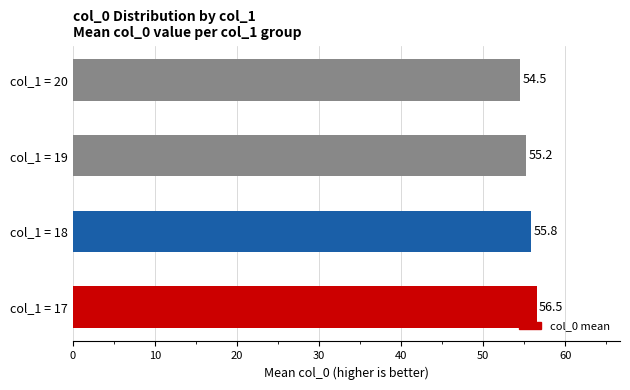

Which category has the lowest value across all series?

col_1 = 20